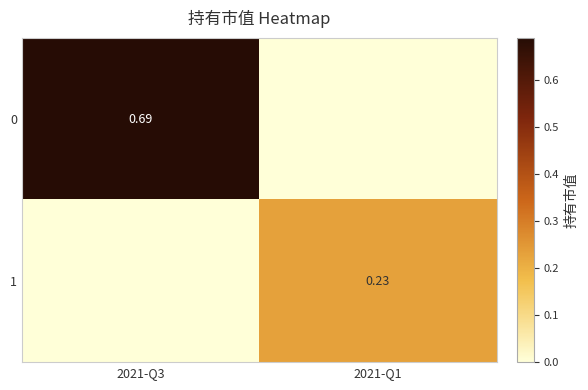

Where is 1 nearest to the value 0?

2021-Q3